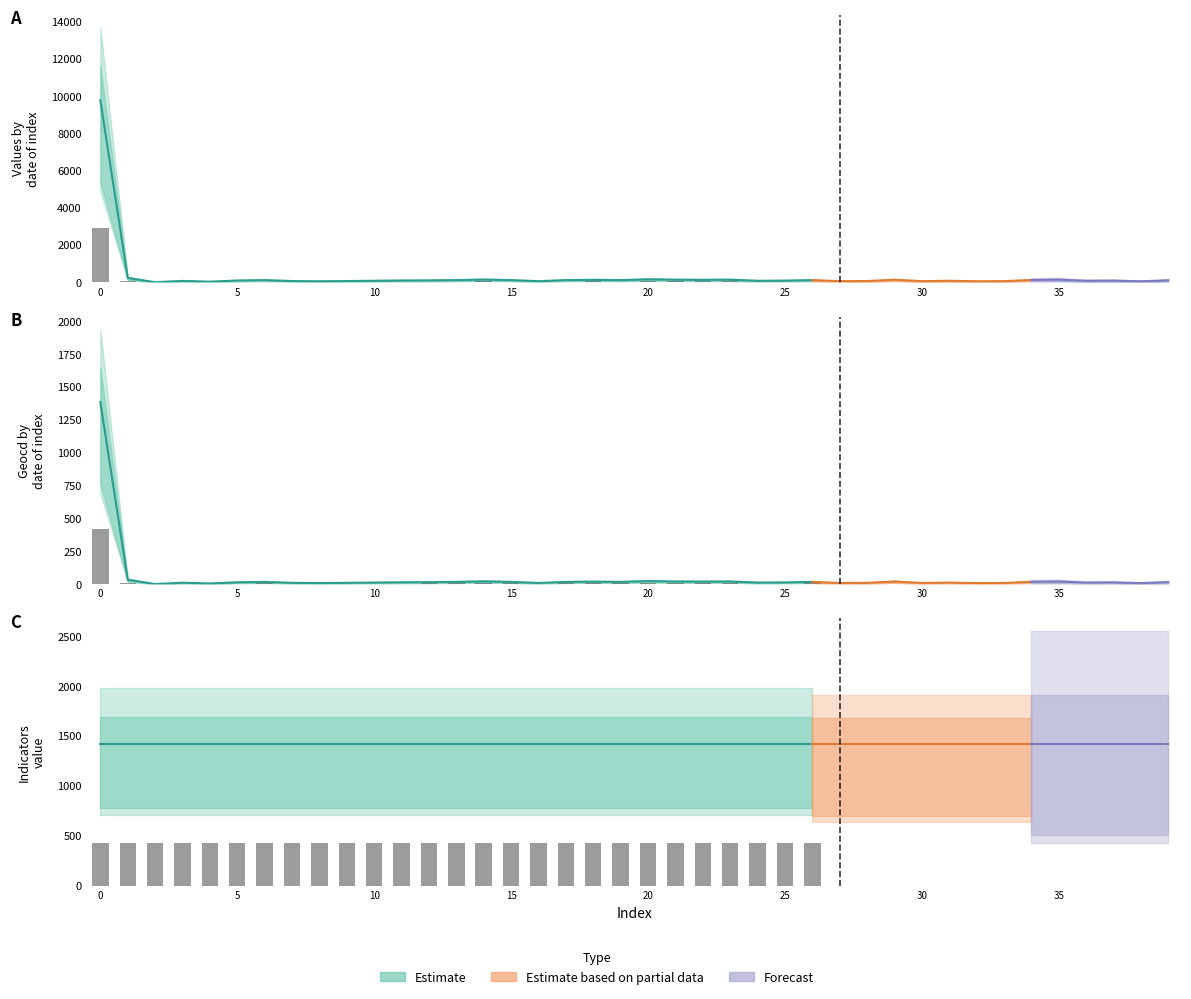

Rank the series by their maximum value, from lowest to highest.

geocd, indicators, values